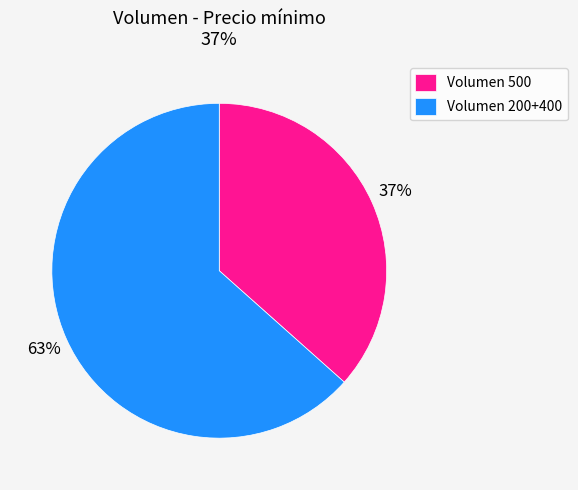

Which category has the biggest portion of the pie?

Volumen 200+400